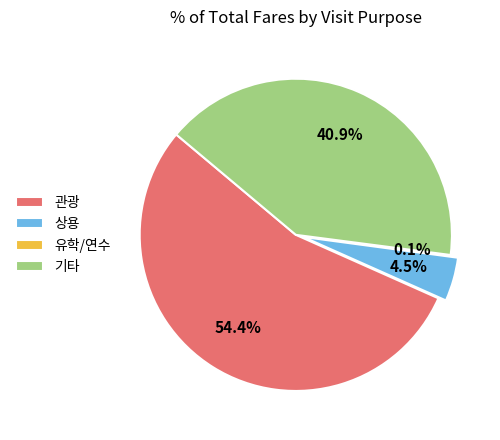

Between 상용 and 기타, which is larger?

기타